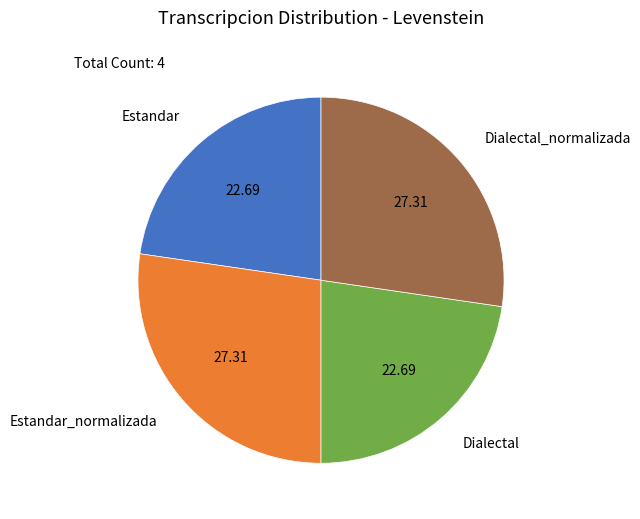

Is it true that Estandar_normalizada is 14% of the pie?

False